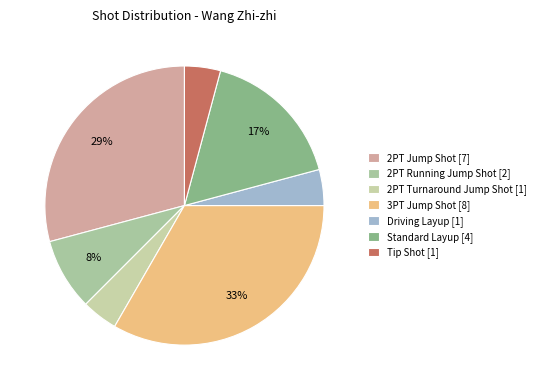

What is the change in value from 2PT Jump Shot to Driving Layup?

-6